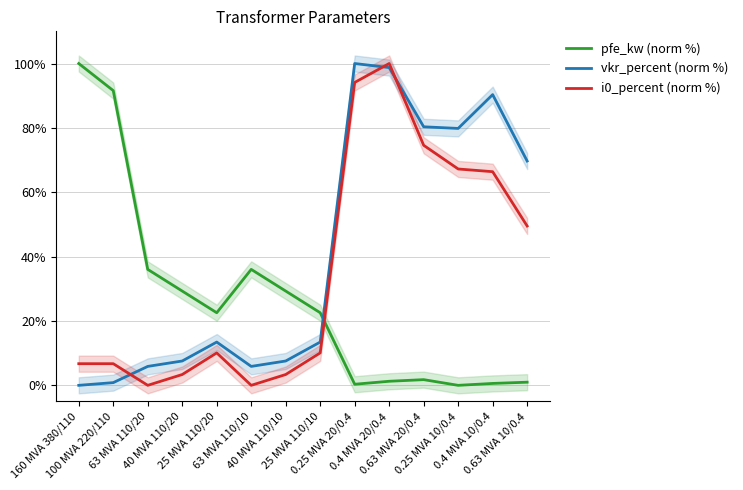

At 0.63 MVA 10/0.4, list the series in order from largest to smallest.

vkr_percent (norm %), i0_percent (norm %), pfe_kw (norm %)